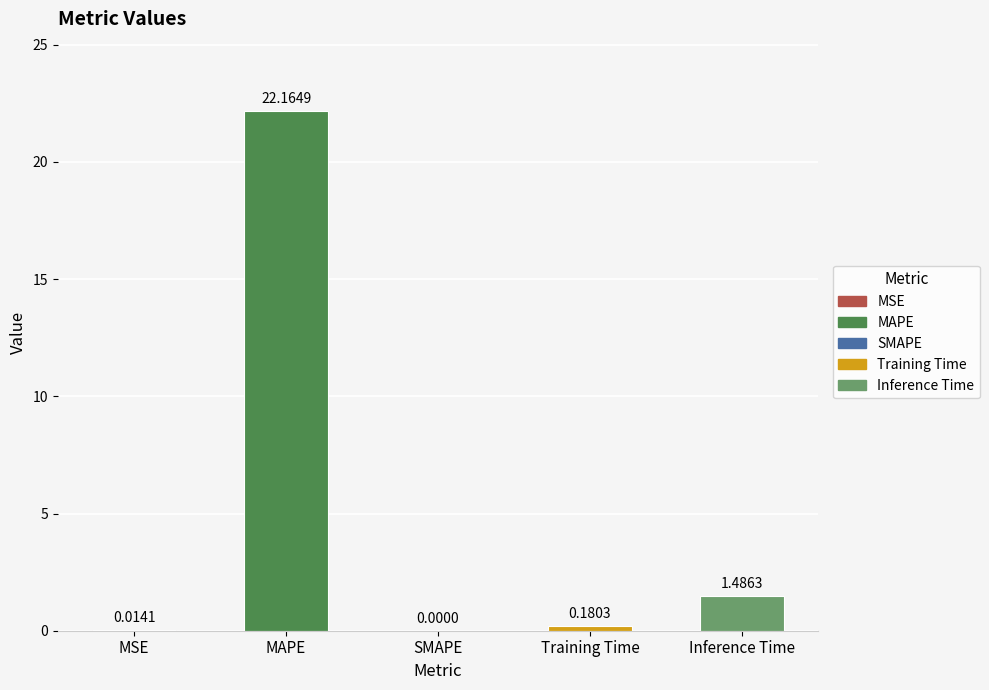

What is the label of the 5th bar from the right?

MSE